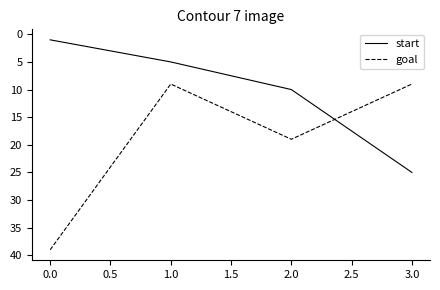

True or false: goal has more than 1 points higher than both neighbors.

False